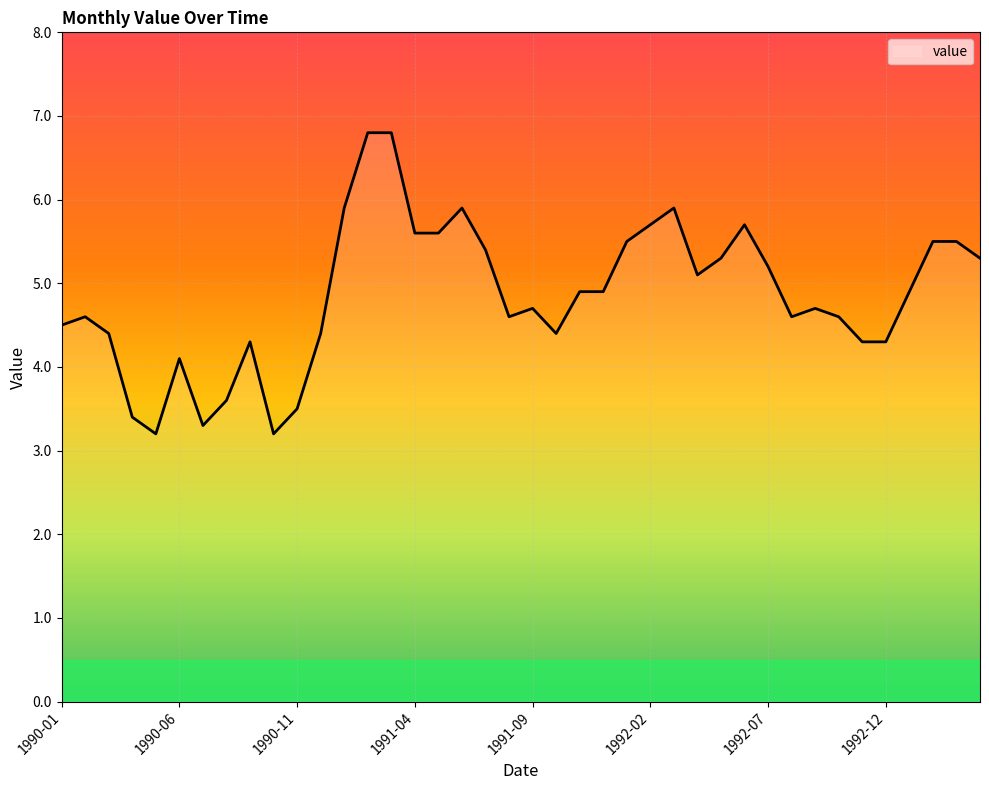

What is the difference between the maximum and minimum values?

3.6